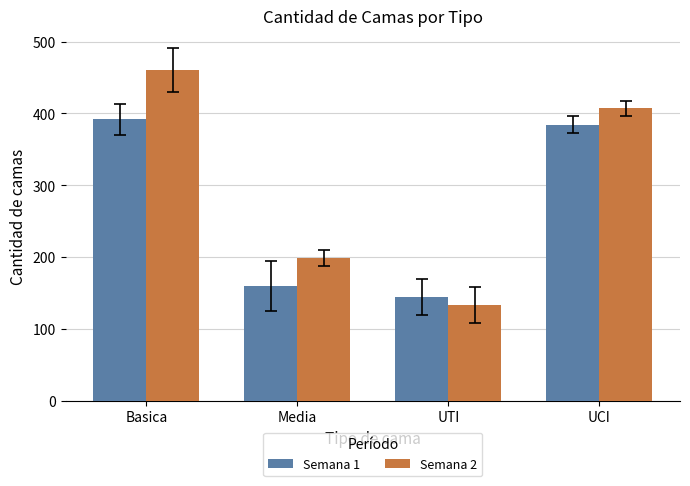

What is the difference between the second highest and minimum values in the Semana 2 series?

273.4